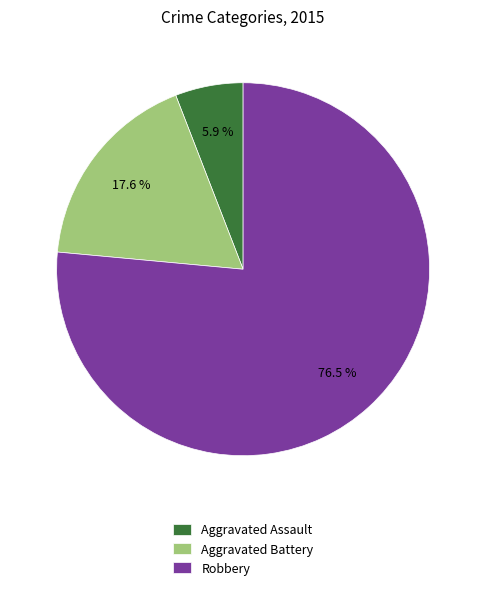

Which slice is the largest?

Robbery